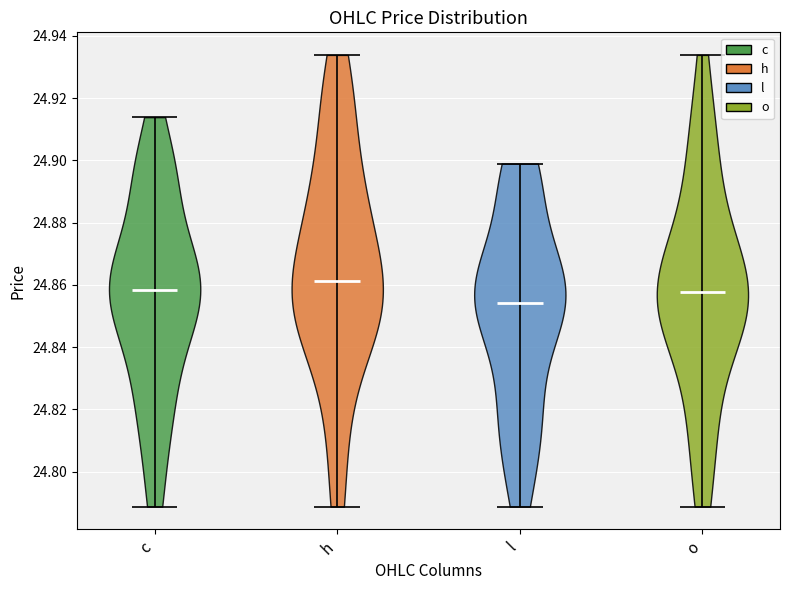

Reading left to right, read every violin against the y-axis: where its median line is, and the lowest and highest points it reaches. The values are not printed on the chart, so give them approximately, as read against the axis.

c: median line 24.858, lowest point 24.788, highest point 24.914
h: median line 24.862, lowest point 24.788, highest point 24.934
l: median line 24.854, lowest point 24.788, highest point 24.900
o: median line 24.858, lowest point 24.788, highest point 24.934